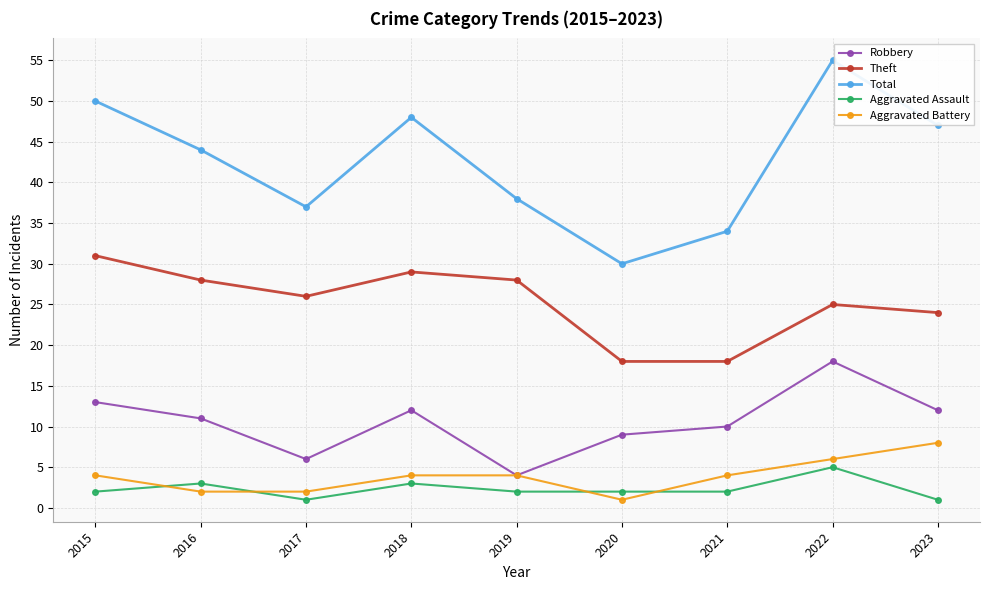

Rank the series at 2022 from highest to lowest value.

Total, Theft, Robbery, Aggravated Battery, Aggravated Assault